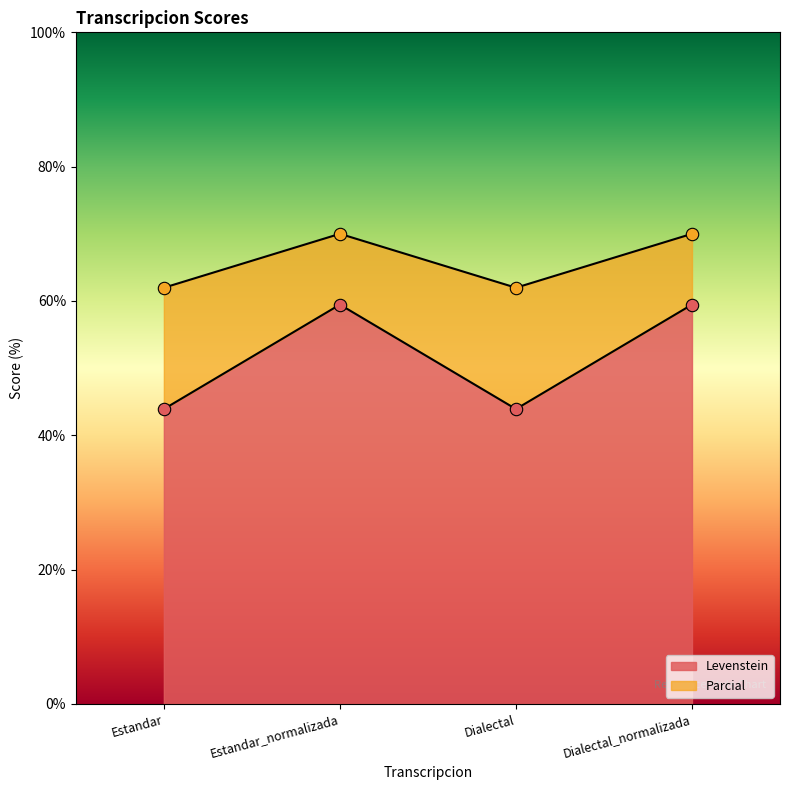

What is the total value across all series at Dialectal?

105.9